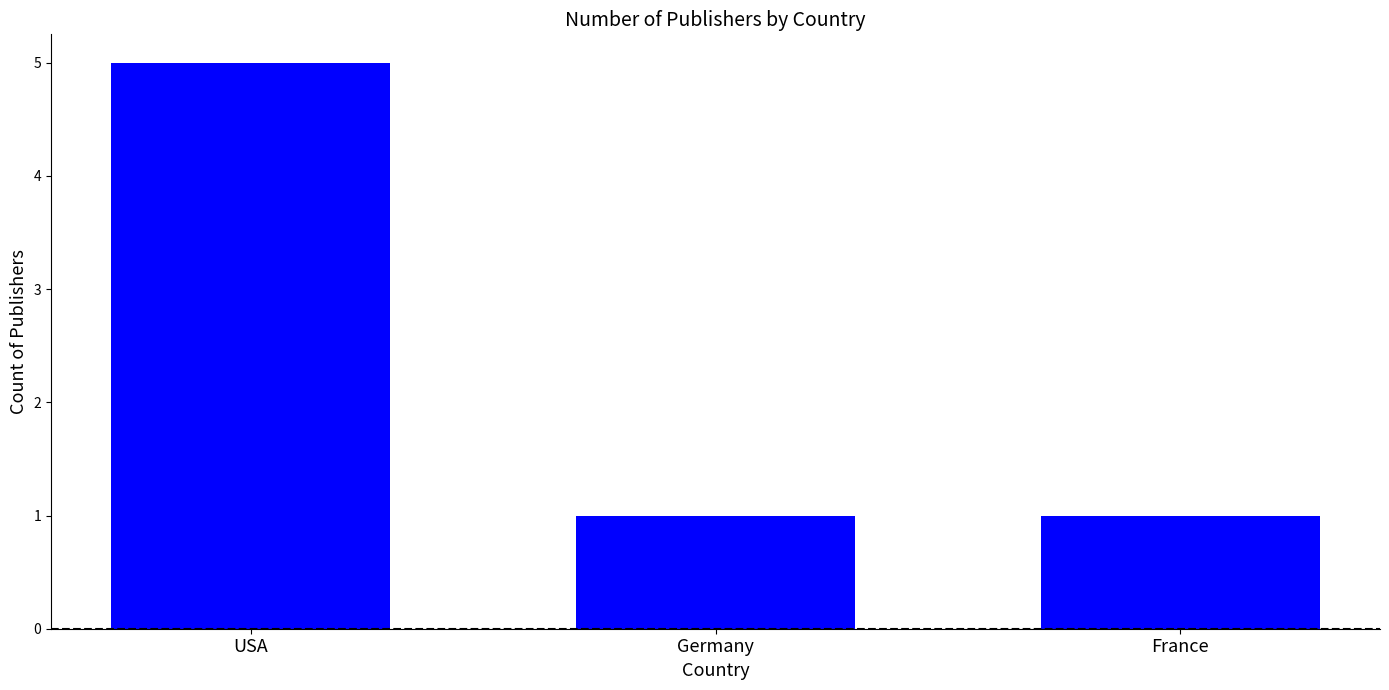

Reading left to right, list all the values displayed in this chart.

USA=5	Germany=1	France=1